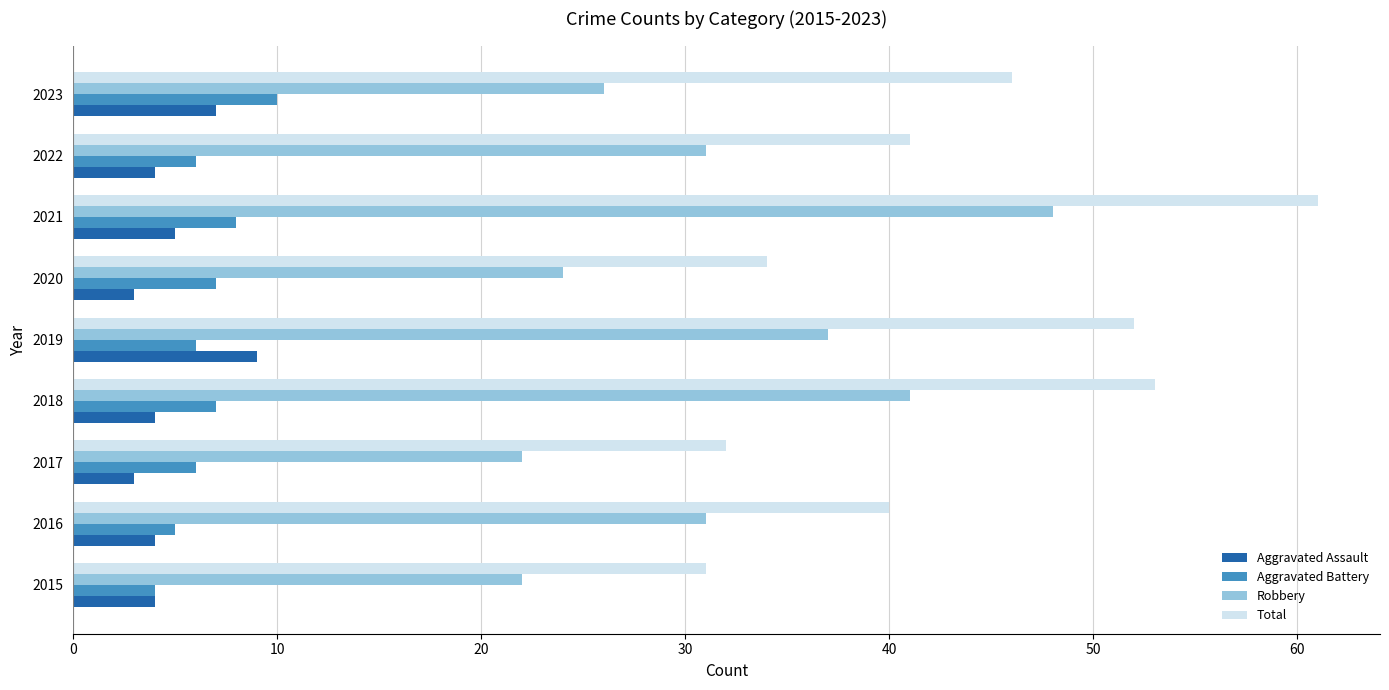

At how many categories does at least one series exceed 19?

9